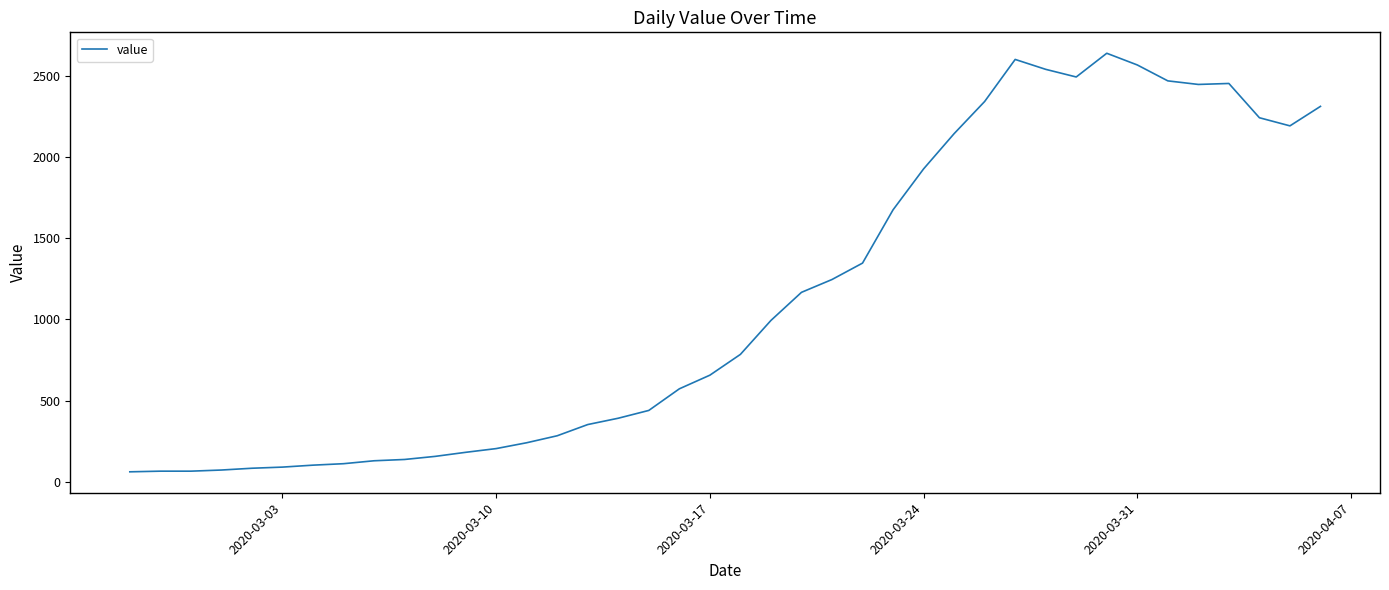

What is the maximum value shown in the chart?

2638